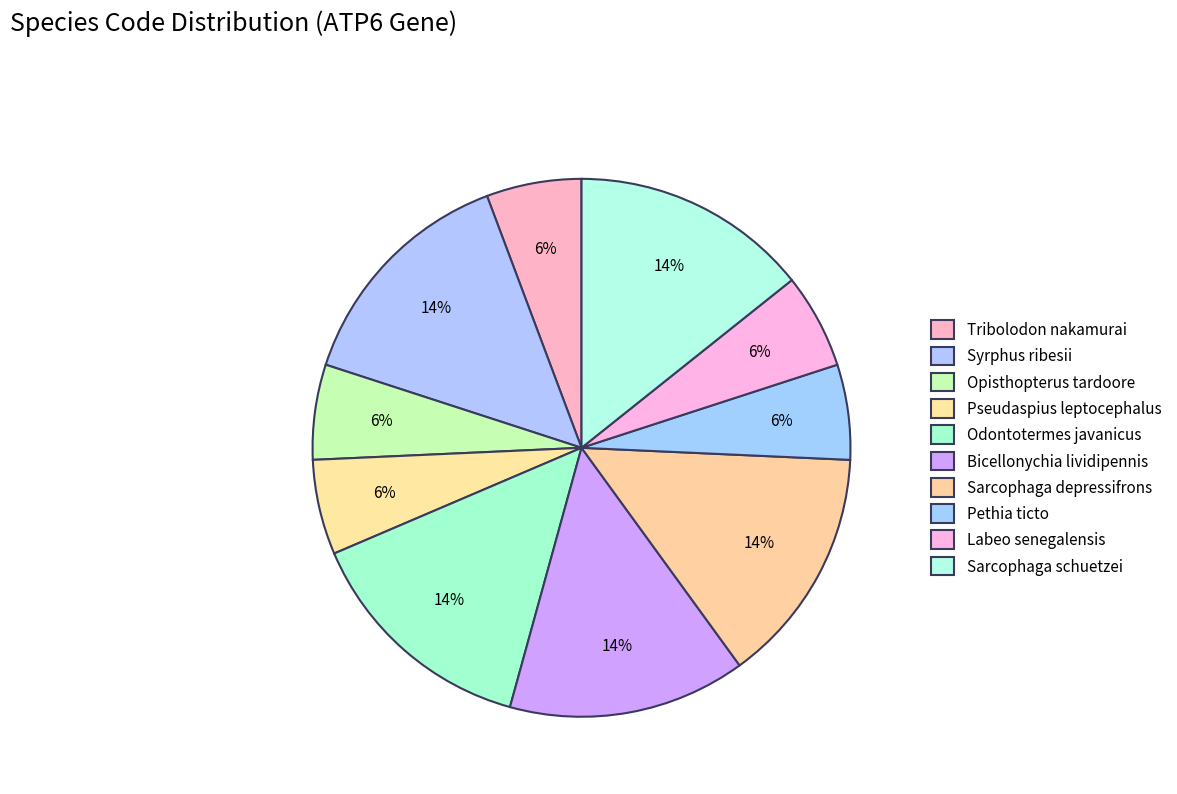

What is the largest slice in the pie chart?

Syrphus ribesii